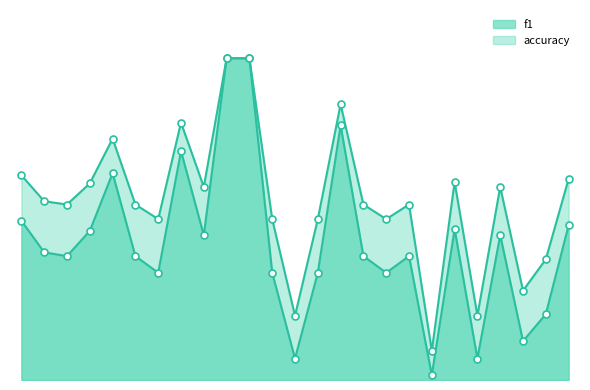

In f1, how many points are higher than both neighbors (excluding endpoints)?

6